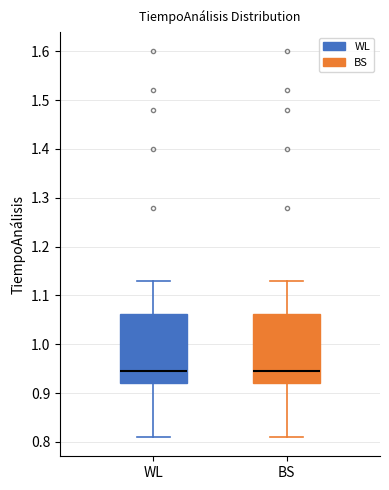

Where does the upper whisker of the box for WL end on the y-axis? The values are not printed on the chart, so give them approximately, as read against the axis.

1.13